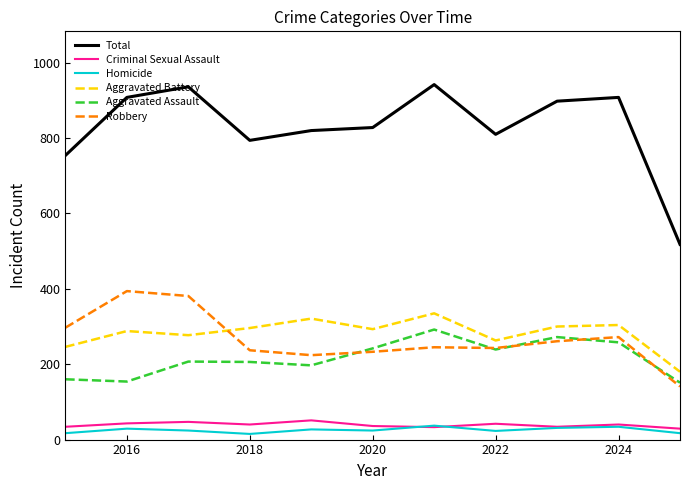

What is the greatest value displayed?

942